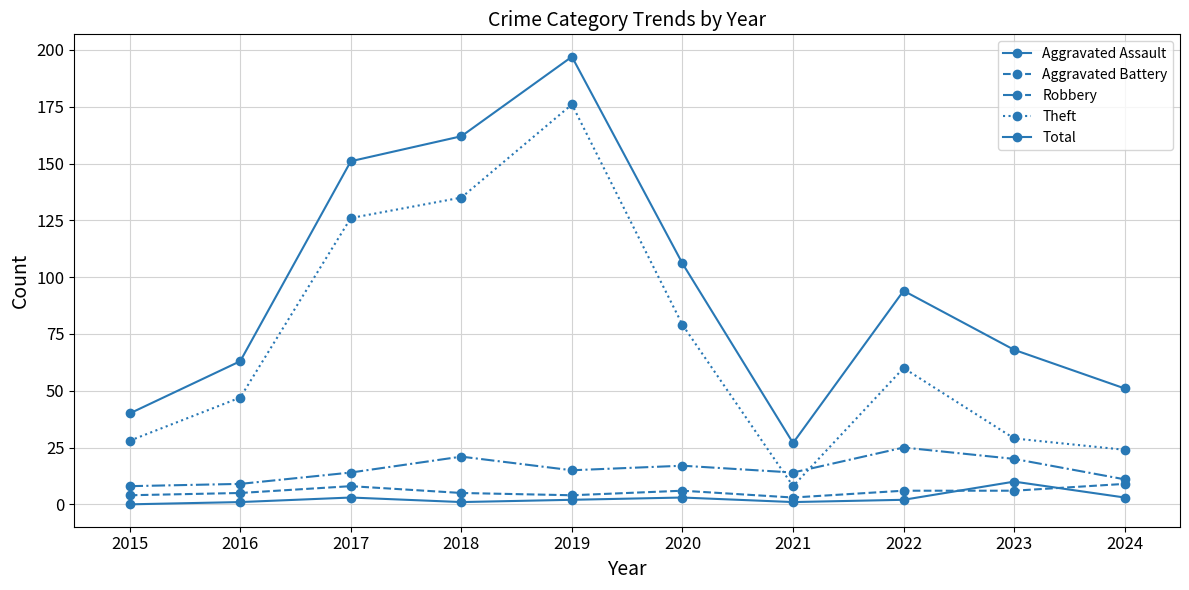

At which category is the sum across all series the highest?

2019